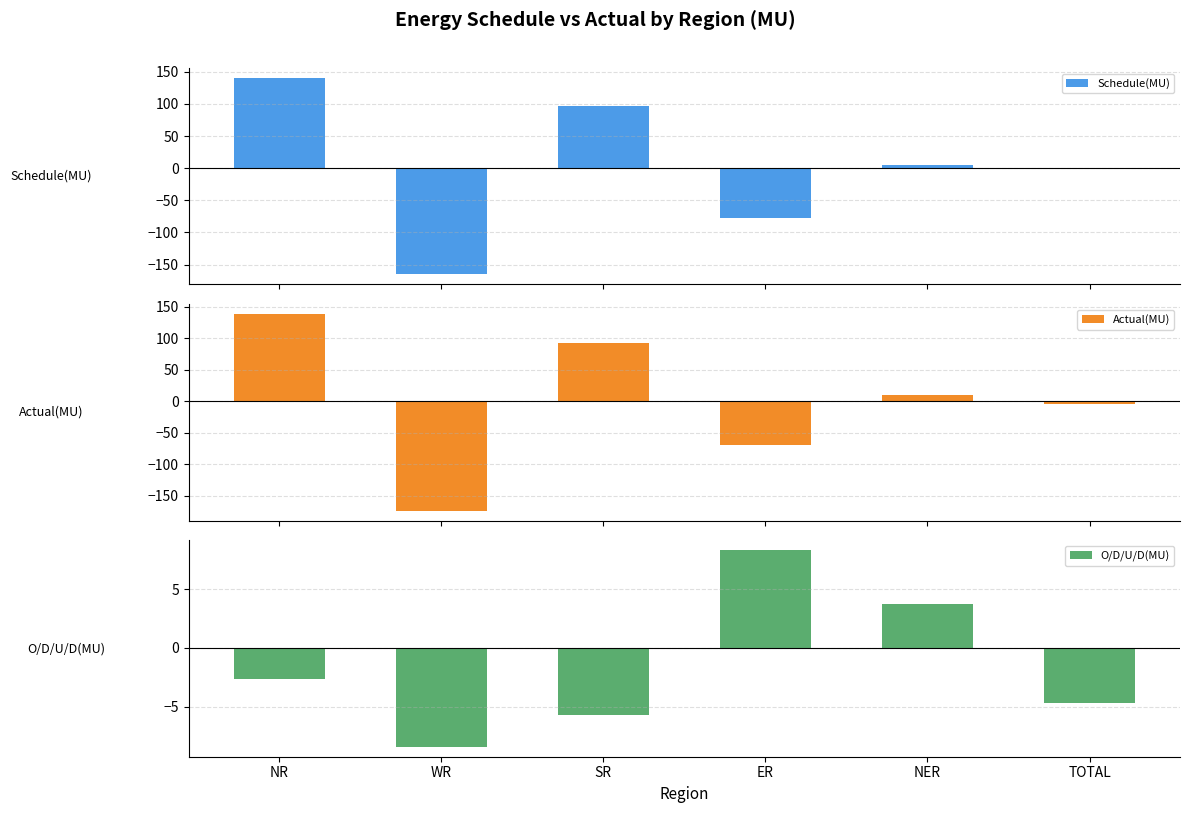

At which label is Schedule(MU) closest to -12?

TOTAL